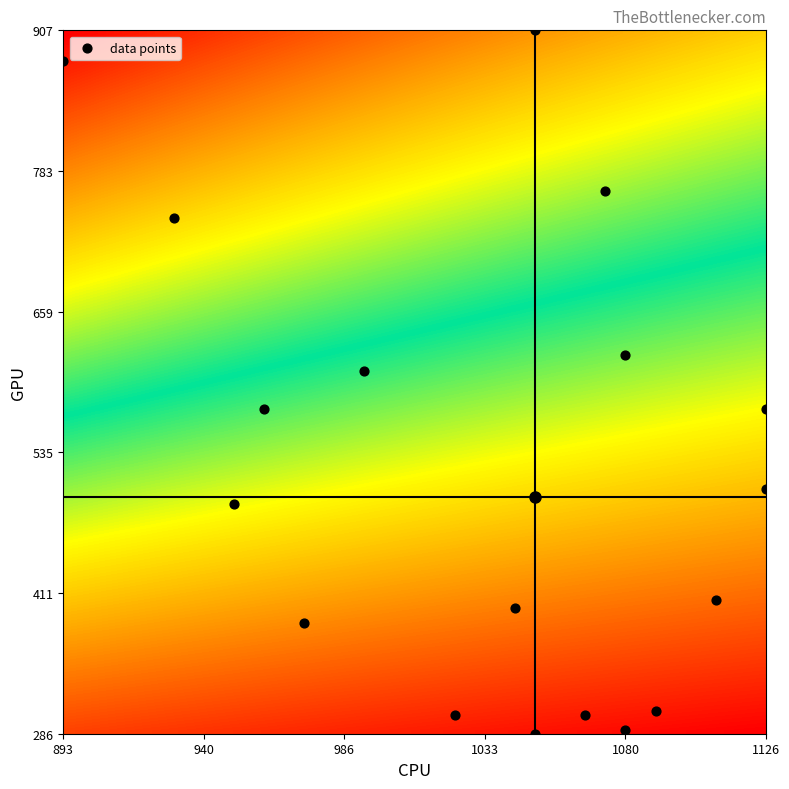

What Y value in the scatter plot is closest to 597?

607.5